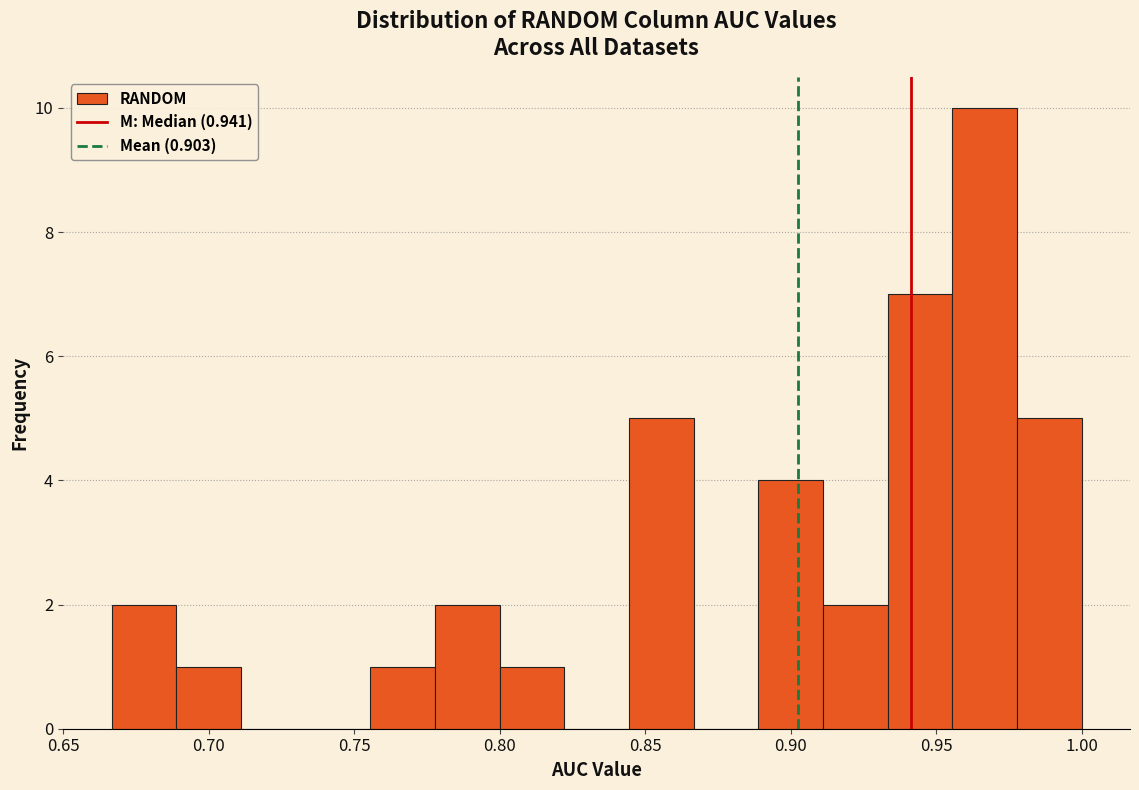

Reading left to right, list every bar in this chart as the range it spans on the x-axis followed by its height. Neither the bar edges nor the heights are printed on the chart, so give them approximately, as read against the axes.

0.665 to 0.690: 2
0.690 to 0.710: 1
0.710 to 0.735: 0
0.735 to 0.755: 0
0.755 to 0.780: 1
0.780 to 0.800: 2
0.800 to 0.820: 1
0.820 to 0.845: 0
0.845 to 0.865: 5
0.865 to 0.890: 0
0.890 to 0.910: 4
0.910 to 0.935: 2
0.935 to 0.955: 7
0.955 to 0.980: 10
0.980 to 1.000: 5